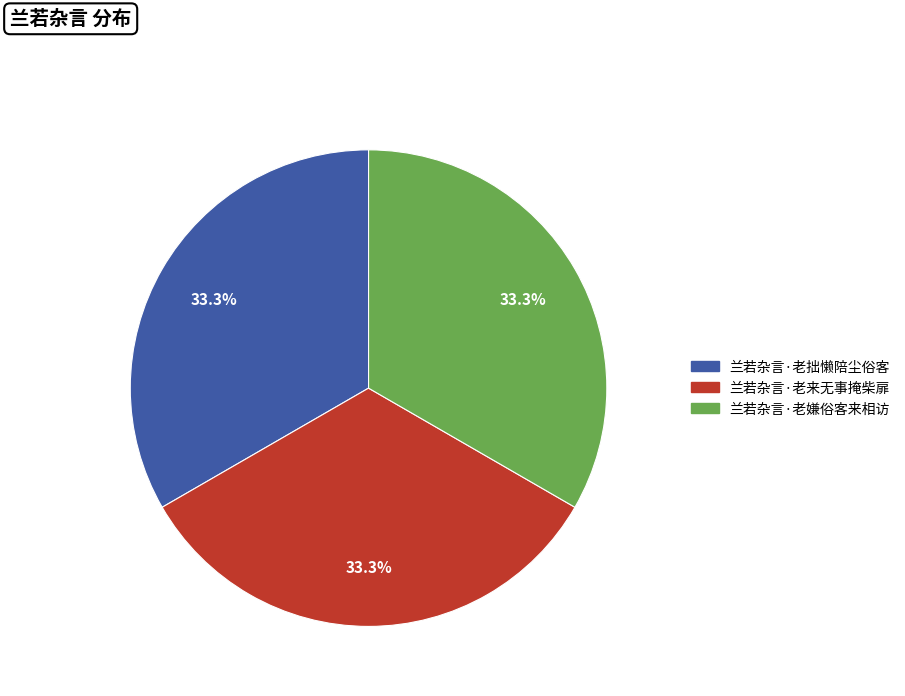

Count the number of slices in the pie.

3